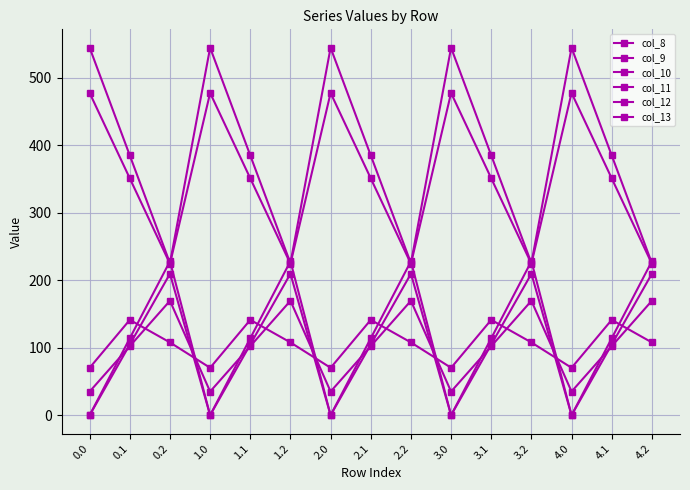

At which category does col_9 reach its first local valley?

1.0